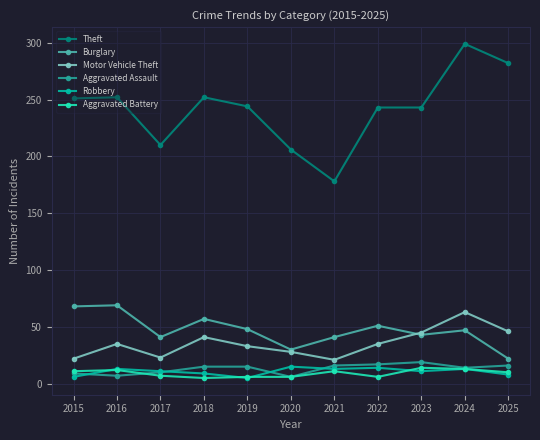

The value of Robbery at 2019 is 5. True or false?

True